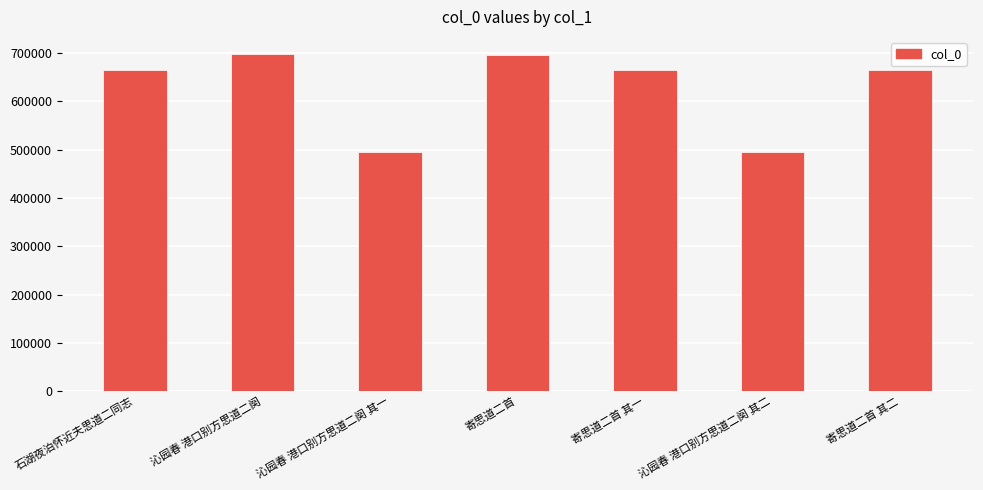

What is the greatest value displayed?

698681